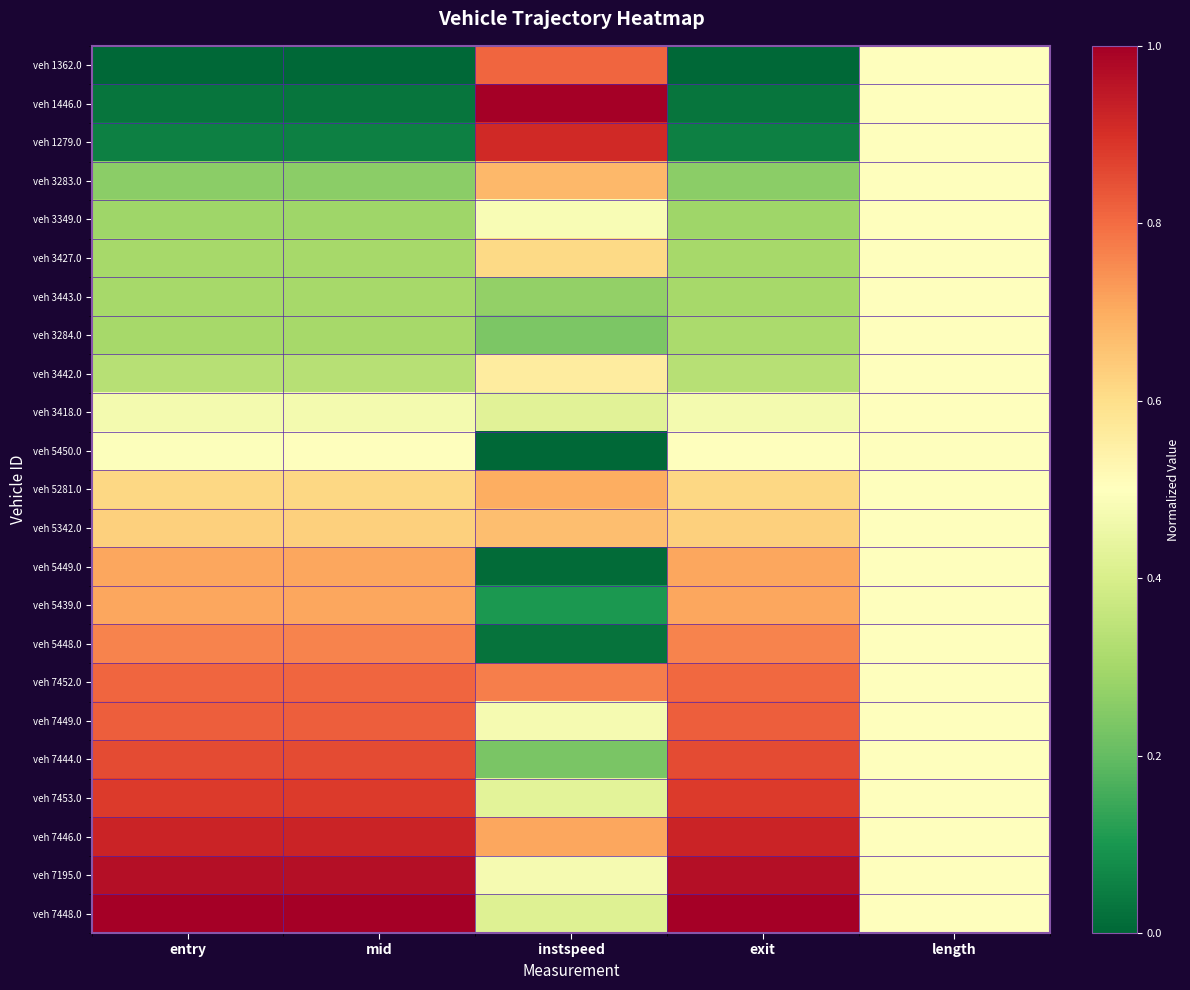

Reading left to right, transcribe all the data shown in this chart.

veh 1362.0: entry=0.0	mid=0.0	instspeed=0.8	exit=0.0	length=0.5
veh 1446.0: entry=0.0	mid=0.0	instspeed=1.0	exit=0.0	length=0.5
veh 1279.0: entry=0.1	mid=0.1	instspeed=0.9	exit=0.1	length=0.5
veh 3283.0: entry=0.3	mid=0.3	instspeed=0.7	exit=0.3	length=0.5
veh 3349.0: entry=0.3	mid=0.3	instspeed=0.5	exit=0.3	length=0.5
veh 3427.0: entry=0.3	mid=0.3	instspeed=0.6	exit=0.3	length=0.5
veh 3443.0: entry=0.3	mid=0.3	instspeed=0.3	exit=0.3	length=0.5
veh 3284.0: entry=0.3	mid=0.3	instspeed=0.2	exit=0.3	length=0.5
veh 3442.0: entry=0.3	mid=0.3	instspeed=0.6	exit=0.3	length=0.5
veh 3418.0: entry=0.5	mid=0.5	instspeed=0.4	exit=0.5	length=0.5
veh 5450.0: entry=0.5	mid=0.5	instspeed=0.0	exit=0.5	length=0.5
veh 5281.0: entry=0.6	mid=0.6	instspeed=0.7	exit=0.6	length=0.5
veh 5342.0: entry=0.6	mid=0.6	instspeed=0.7	exit=0.6	length=0.5
veh 5449.0: entry=0.7	mid=0.7	instspeed=0.0	exit=0.7	length=0.5
veh 5439.0: entry=0.7	mid=0.7	instspeed=0.1	exit=0.7	length=0.5
veh 5448.0: entry=0.8	mid=0.8	instspeed=0.0	exit=0.8	length=0.5
veh 7452.0: entry=0.8	mid=0.8	instspeed=0.8	exit=0.8	length=0.5
veh 7449.0: entry=0.8	mid=0.8	instspeed=0.5	exit=0.8	length=0.5
veh 7444.0: entry=0.9	mid=0.9	instspeed=0.2	exit=0.9	length=0.5
veh 7453.0: entry=0.9	mid=0.9	instspeed=0.4	exit=0.9	length=0.5
veh 7446.0: entry=0.9	mid=0.9	instspeed=0.7	exit=0.9	length=0.5
veh 7195.0: entry=1.0	mid=1.0	instspeed=0.5	exit=1.0	length=0.5
veh 7448.0: entry=1.0	mid=1.0	instspeed=0.4	exit=1.0	length=0.5